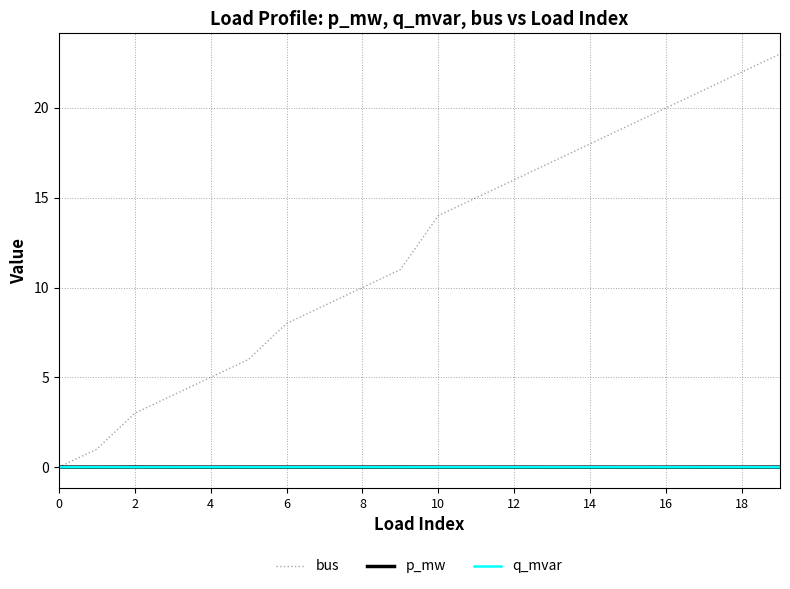

Which series has the largest total across all categories?

bus